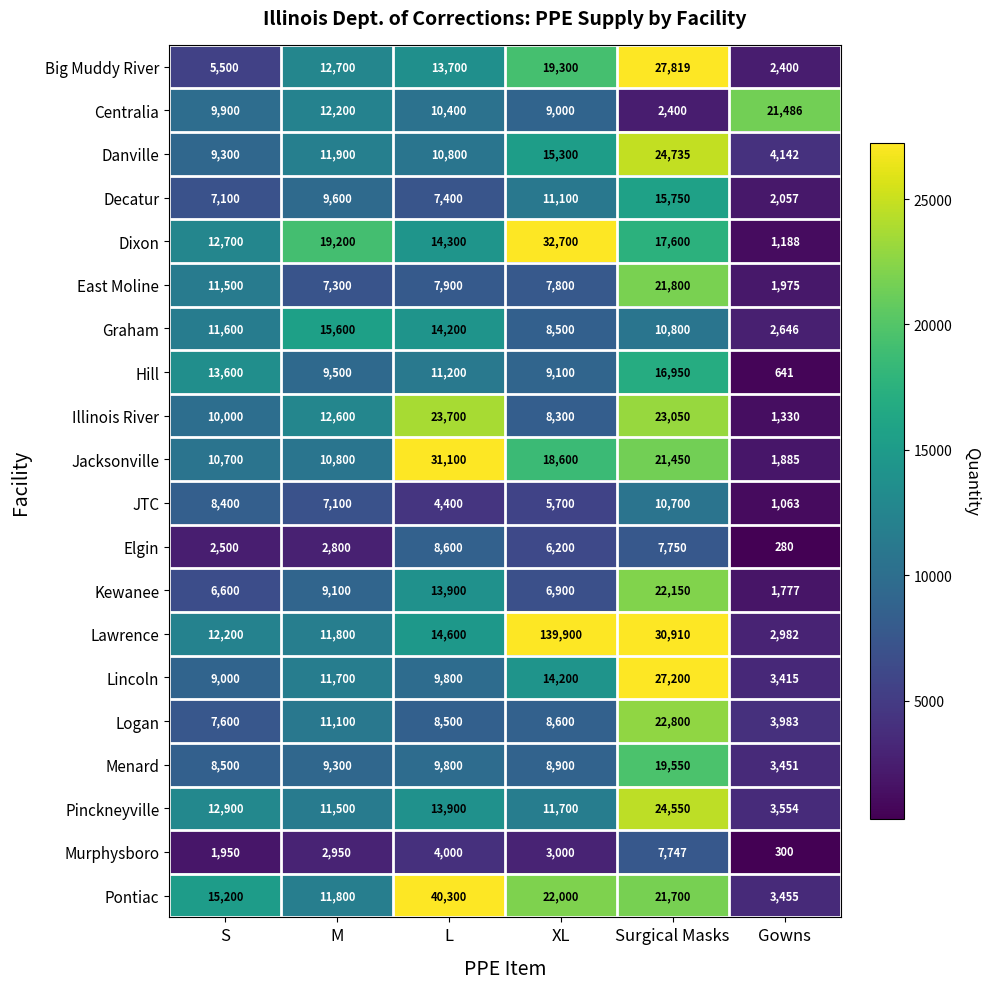

How many distinct data groups are displayed?

20